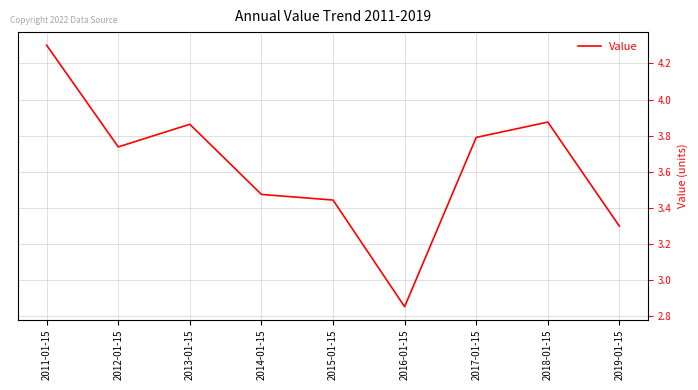

Does the chart display data point markers on the line(s)?

No